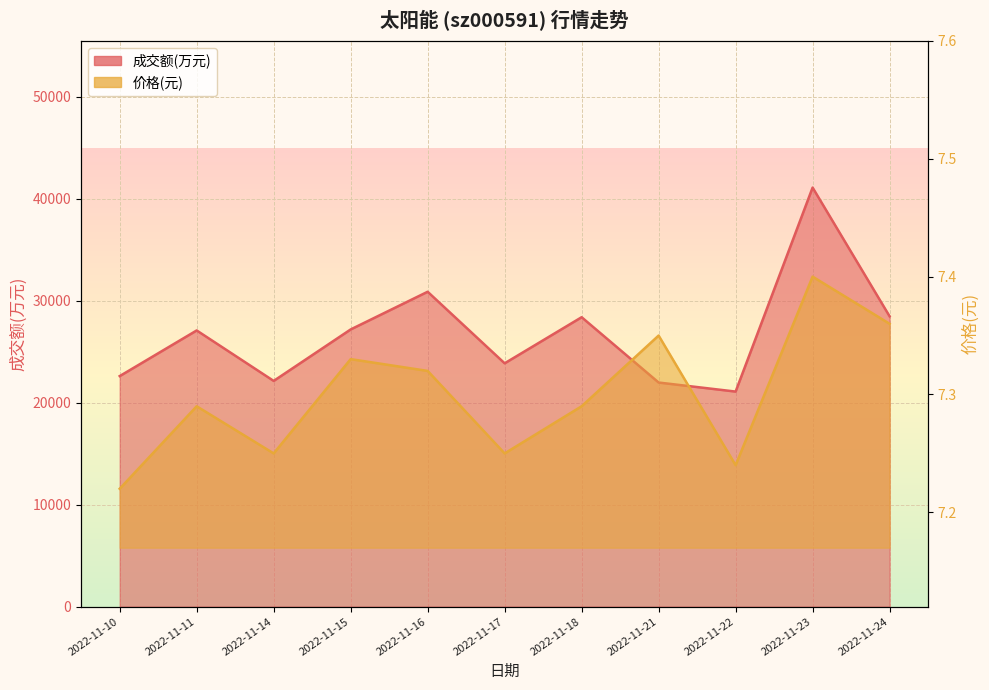

How many lines are shown in the chart?

2